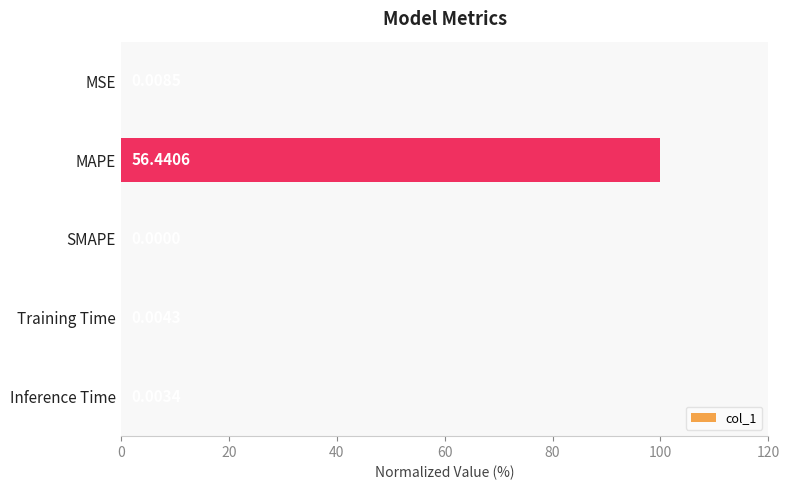

Are the bars horizontal?

Yes